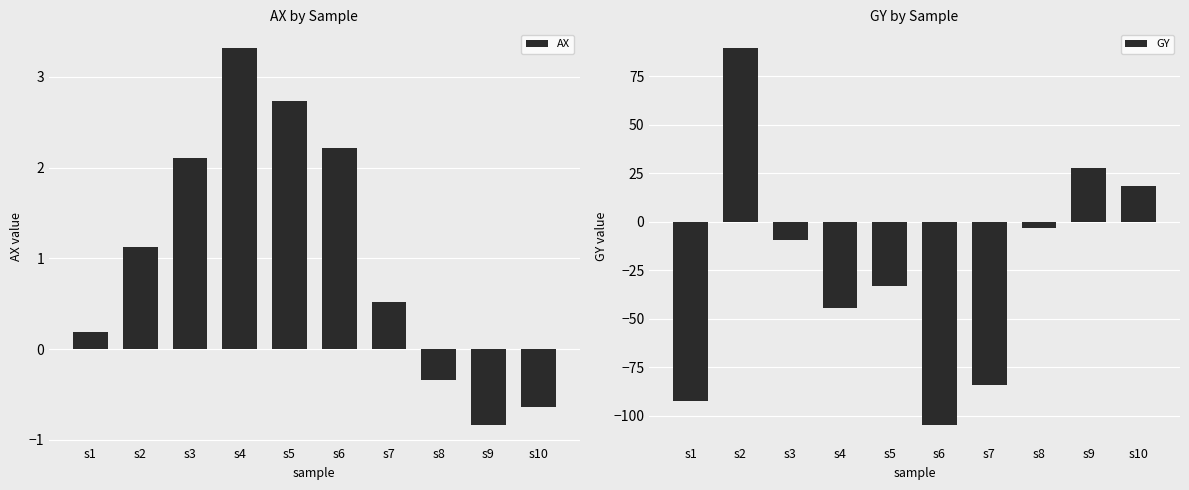

Which series has the widest spread of values?

GY